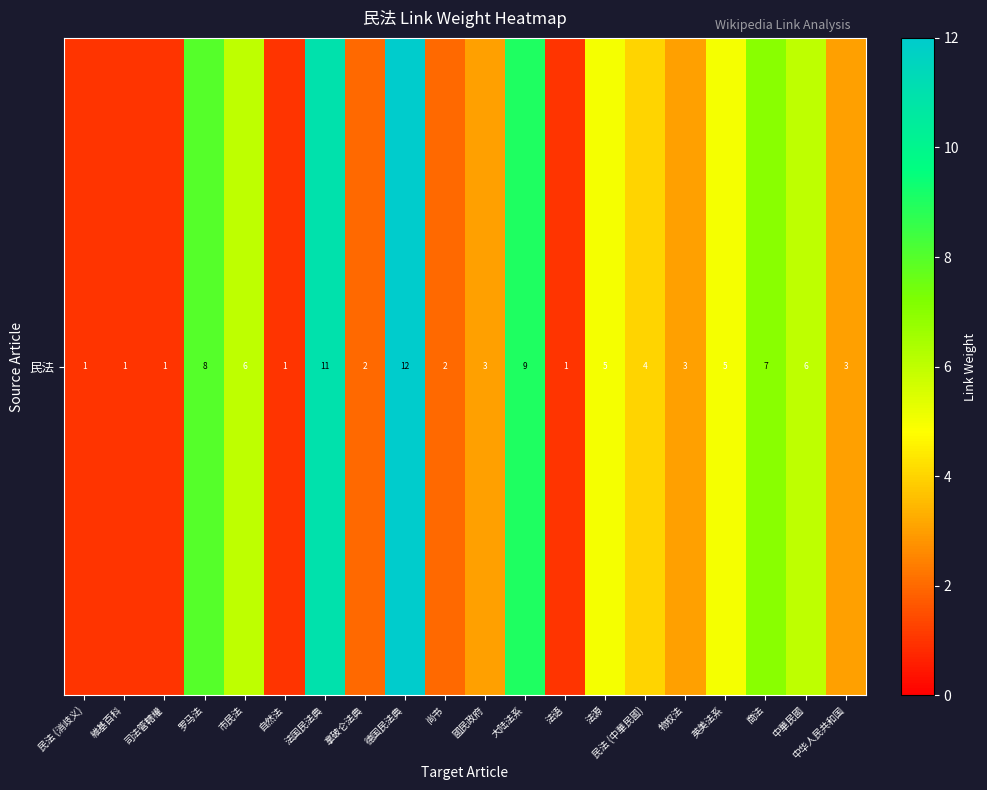

Rank the categories by value from lowest to highest.

民法 (消歧义), 維基百科, 司法管轄權, 自然法, 法语, 拿破仑法典, 尚书, 國民政府, 物权法, 中华人民共和国, 民法 (中華民國), 法源, 英美法系, 市民法, 中華民國, 商法, 罗马法, 大陆法系, 法国民法典, 德国民法典